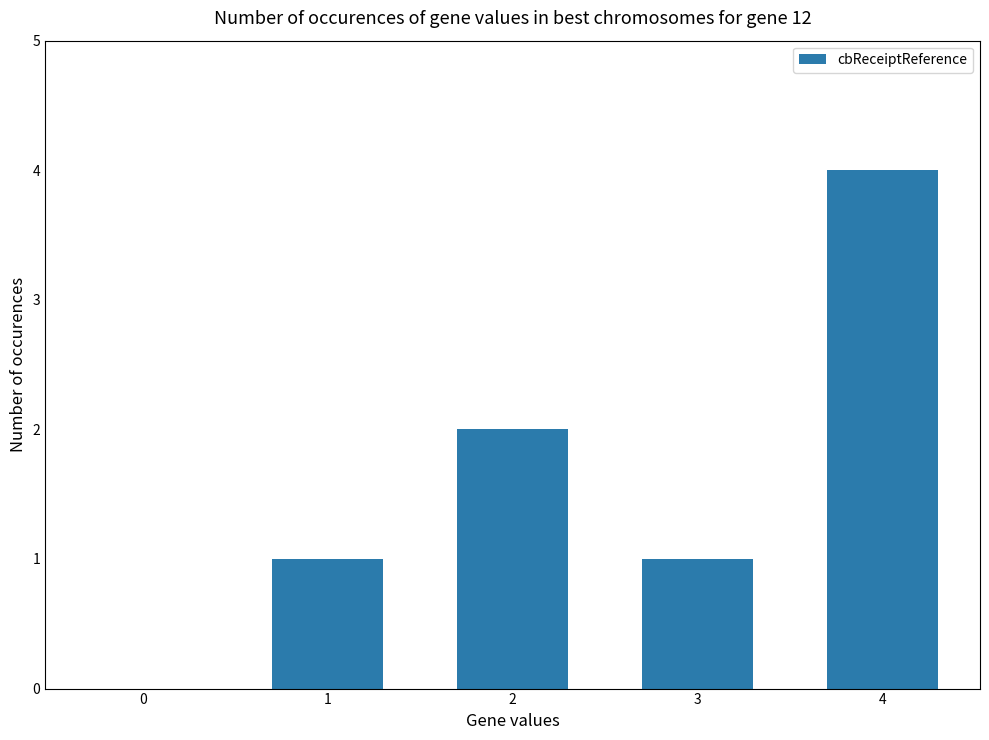

The chart shows a value of 1 at 4. True or false?

False